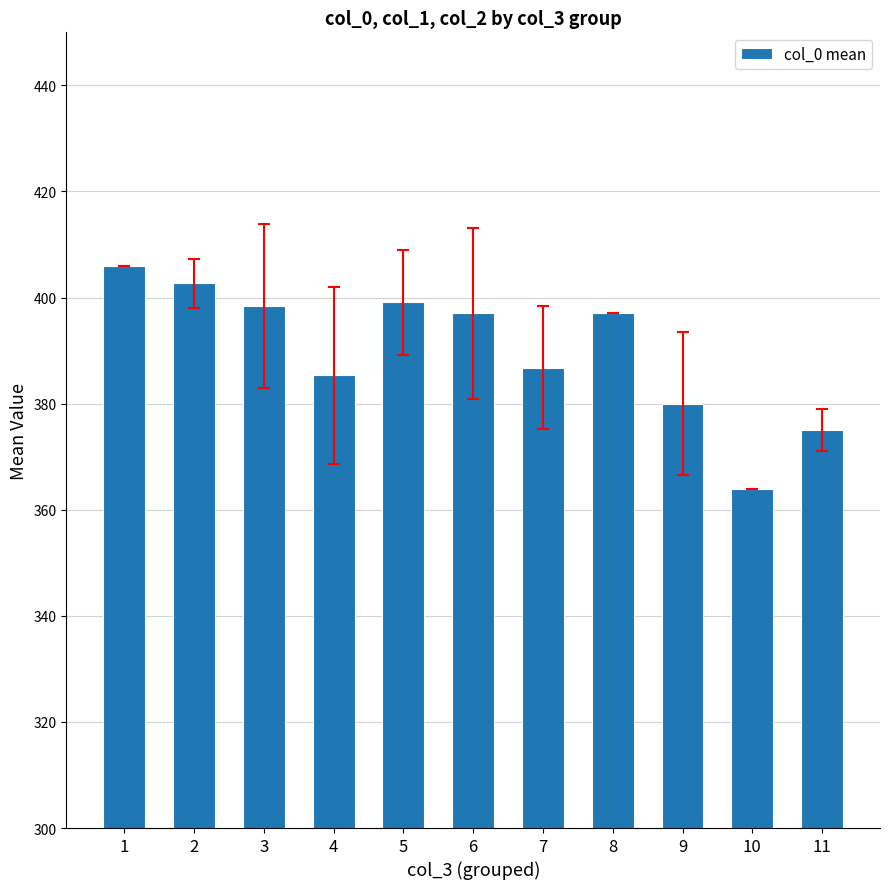

Reading right to left, what are all the values shown in this chart?

375.0	364.0	380.0	397.0	386.8	397.0	399.1	385.3	398.4	402.7	406.0